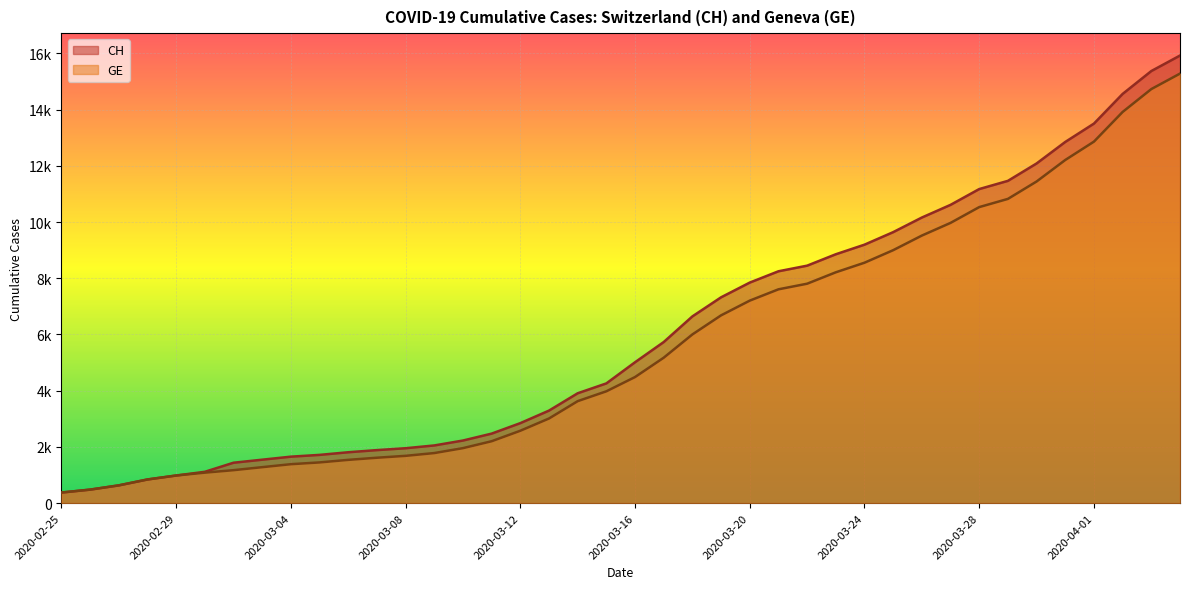

At how many categories does at least one series exceed 14391?

3